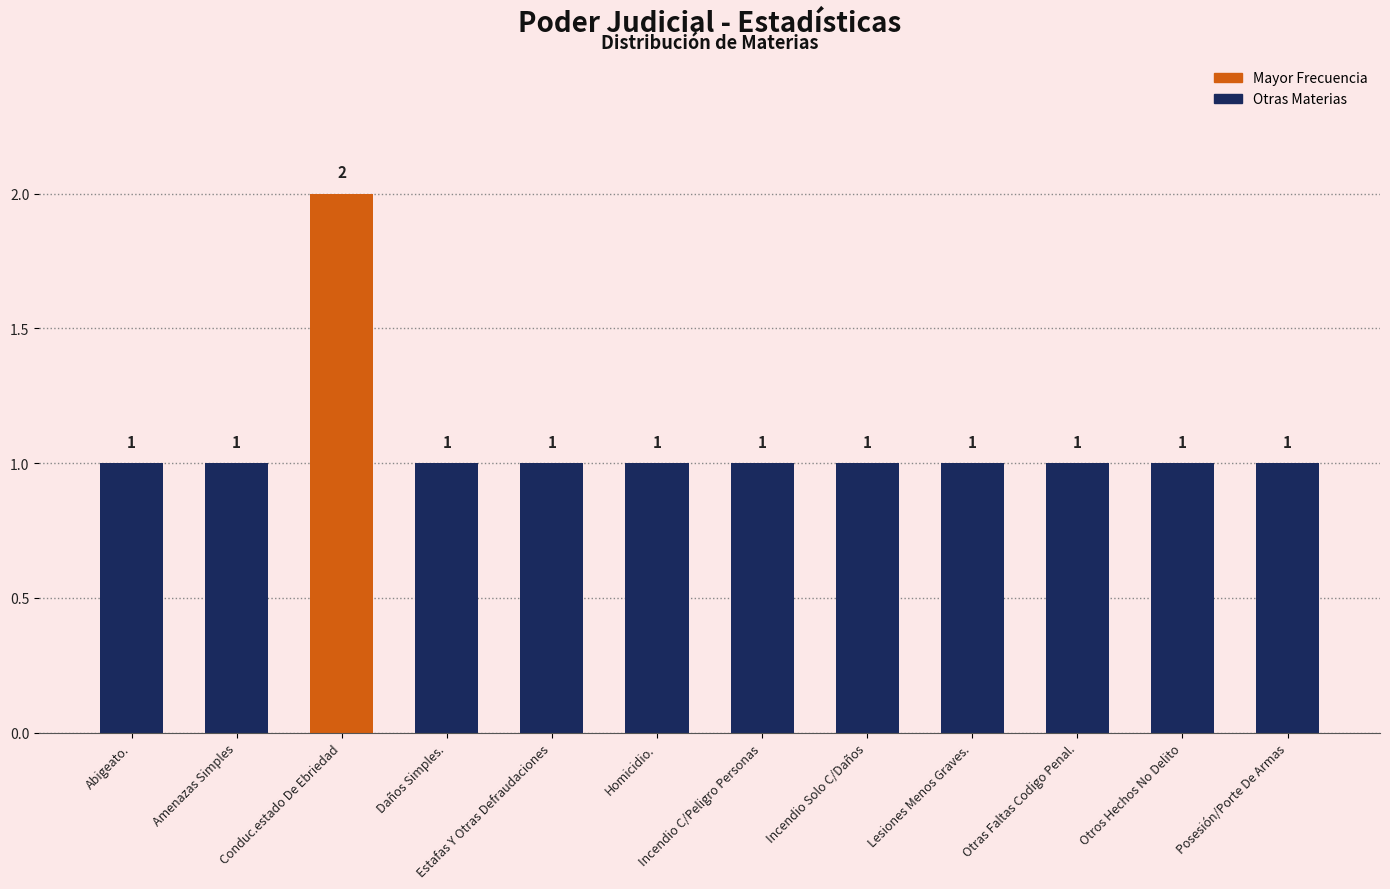

What value does the data have at Estafas Y Otras Defraudaciones?

1